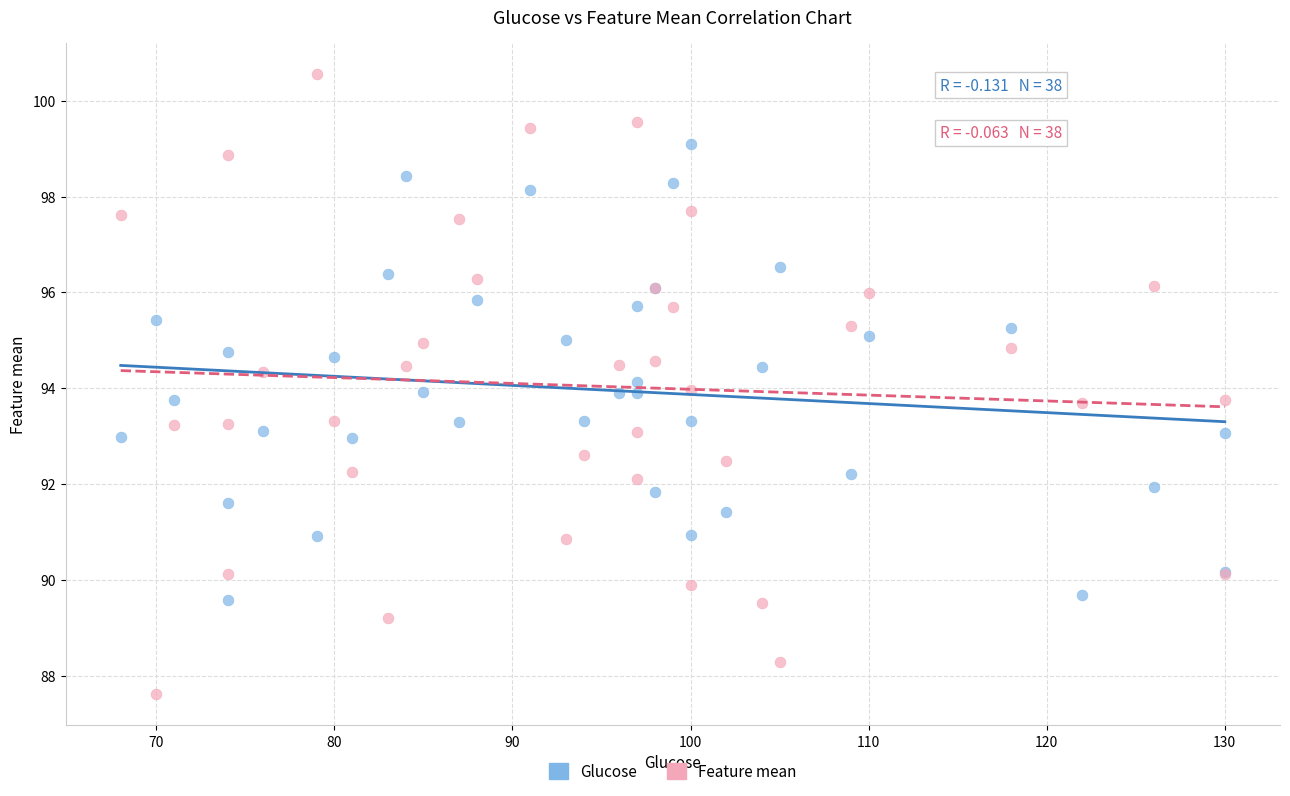

Which series has the largest Y range (max minus min)?

Feature mean